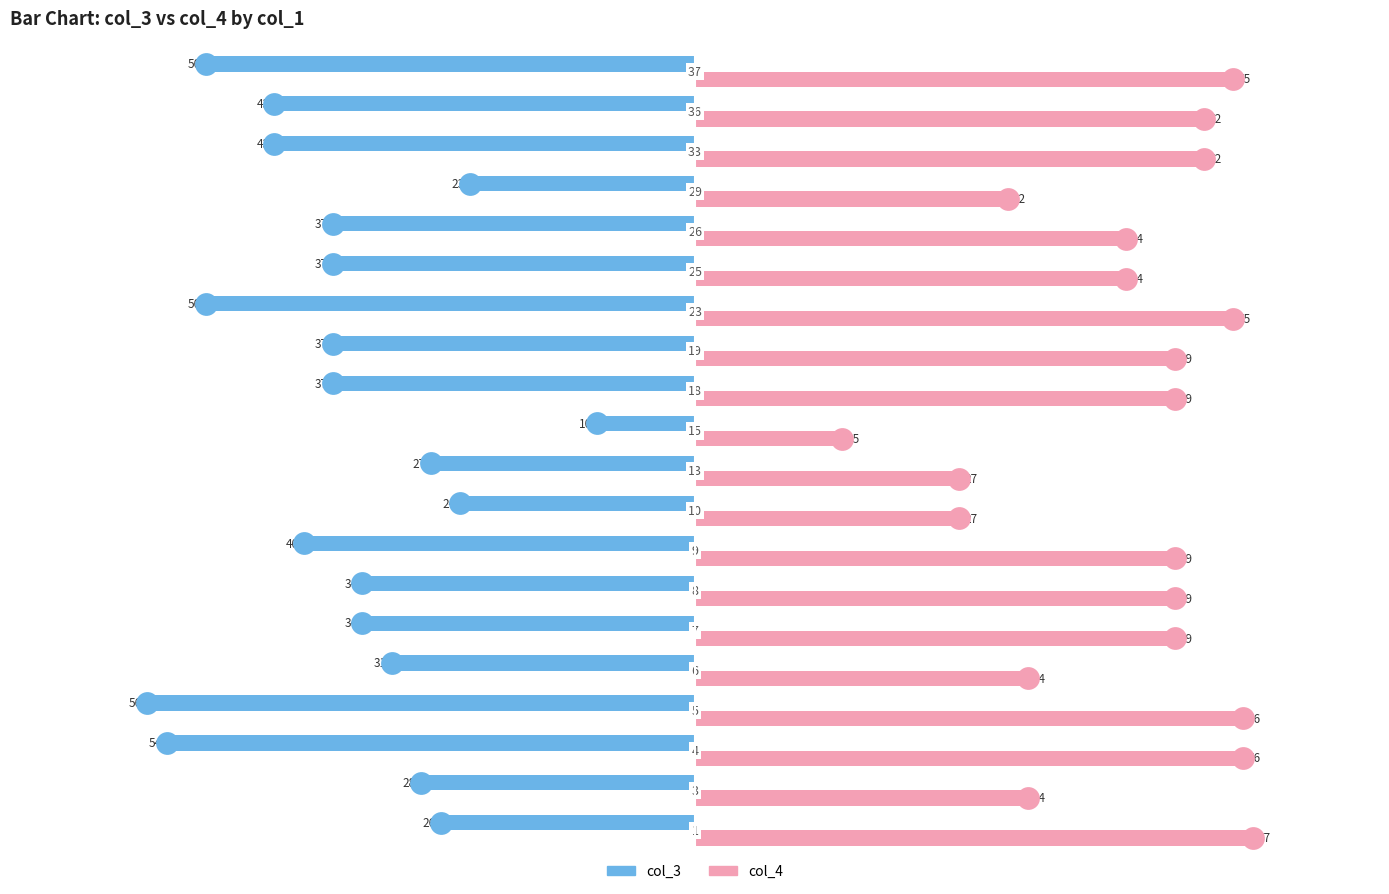

What are all the series names shown in the legend?

col_3, col_4